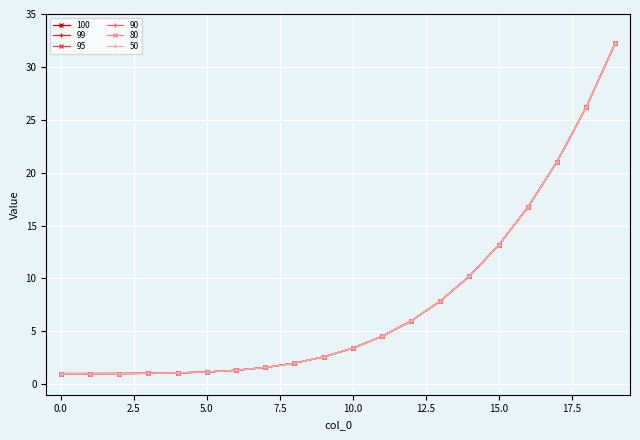

Reading left to right, extract all data points from this chart.

100: 1.0	1.0	1.0	1.0	1.1	1.1	1.3	1.6	2.0	2.6	3.4	4.5	6.0	7.9	10.2	13.1	16.7	21.0	26.2	32.3
99: 1.0	1.0	1.0	1.0	1.1	1.1	1.3	1.6	2.0	2.6	3.4	4.5	6.0	7.9	10.2	13.1	16.7	21.0	26.2	32.3
95: 1.0	1.0	1.0	1.0	1.1	1.1	1.3	1.6	2.0	2.6	3.4	4.5	6.0	7.9	10.2	13.1	16.7	21.0	26.2	32.3
90: 1.0	1.0	1.0	1.0	1.1	1.1	1.3	1.6	2.0	2.6	3.4	4.5	6.0	7.9	10.2	13.1	16.7	21.0	26.2	32.3
80: 1.0	1.0	1.0	1.0	1.1	1.1	1.3	1.6	2.0	2.6	3.4	4.5	6.0	7.9	10.2	13.1	16.7	21.0	26.2	32.3
50: 1.0	1.0	1.0	1.0	1.1	1.1	1.3	1.6	2.0	2.6	3.4	4.5	6.0	7.9	10.2	13.1	16.7	21.0	26.2	32.3